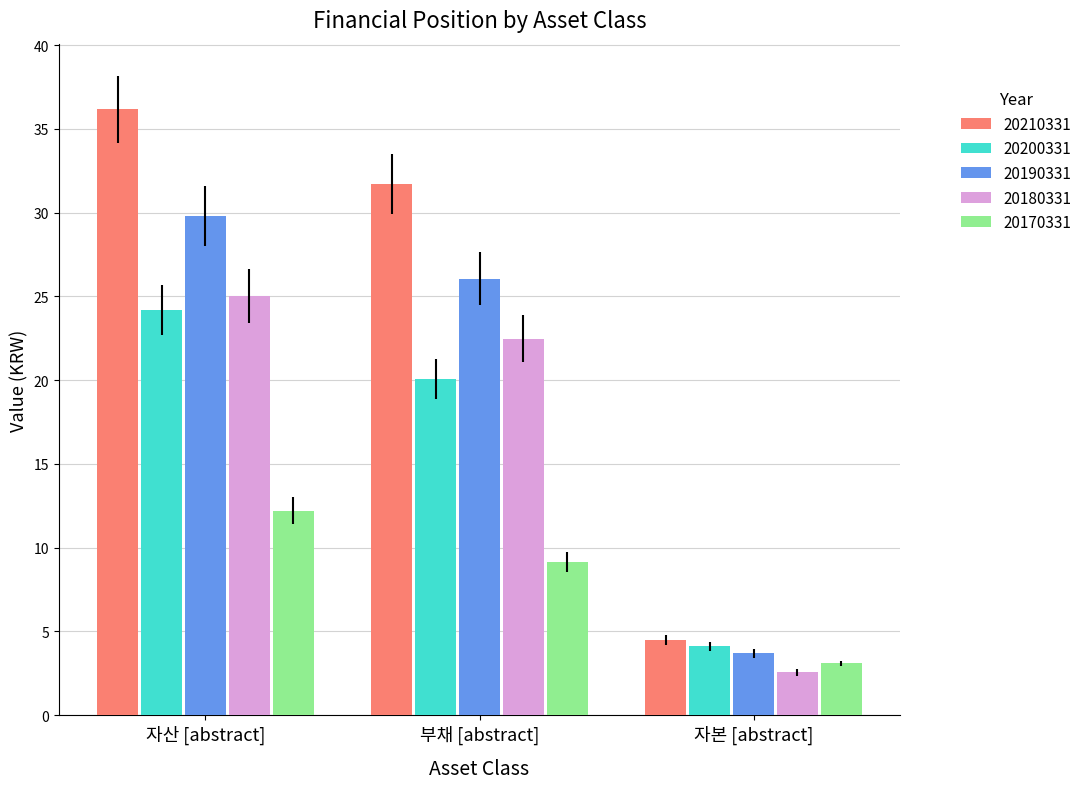

Reading left to right, extract all data points from this chart.

20210331: 자산 [abstract]=36.2	부채 [abstract]=31.7	자본 [abstract]=4.5
20200331: 자산 [abstract]=24.2	부채 [abstract]=20.0	자본 [abstract]=4.1
20190331: 자산 [abstract]=29.8	부채 [abstract]=26.1	자본 [abstract]=3.7
20180331: 자산 [abstract]=25.0	부채 [abstract]=22.5	자본 [abstract]=2.6
20170331: 자산 [abstract]=12.2	부채 [abstract]=9.1	자본 [abstract]=3.1